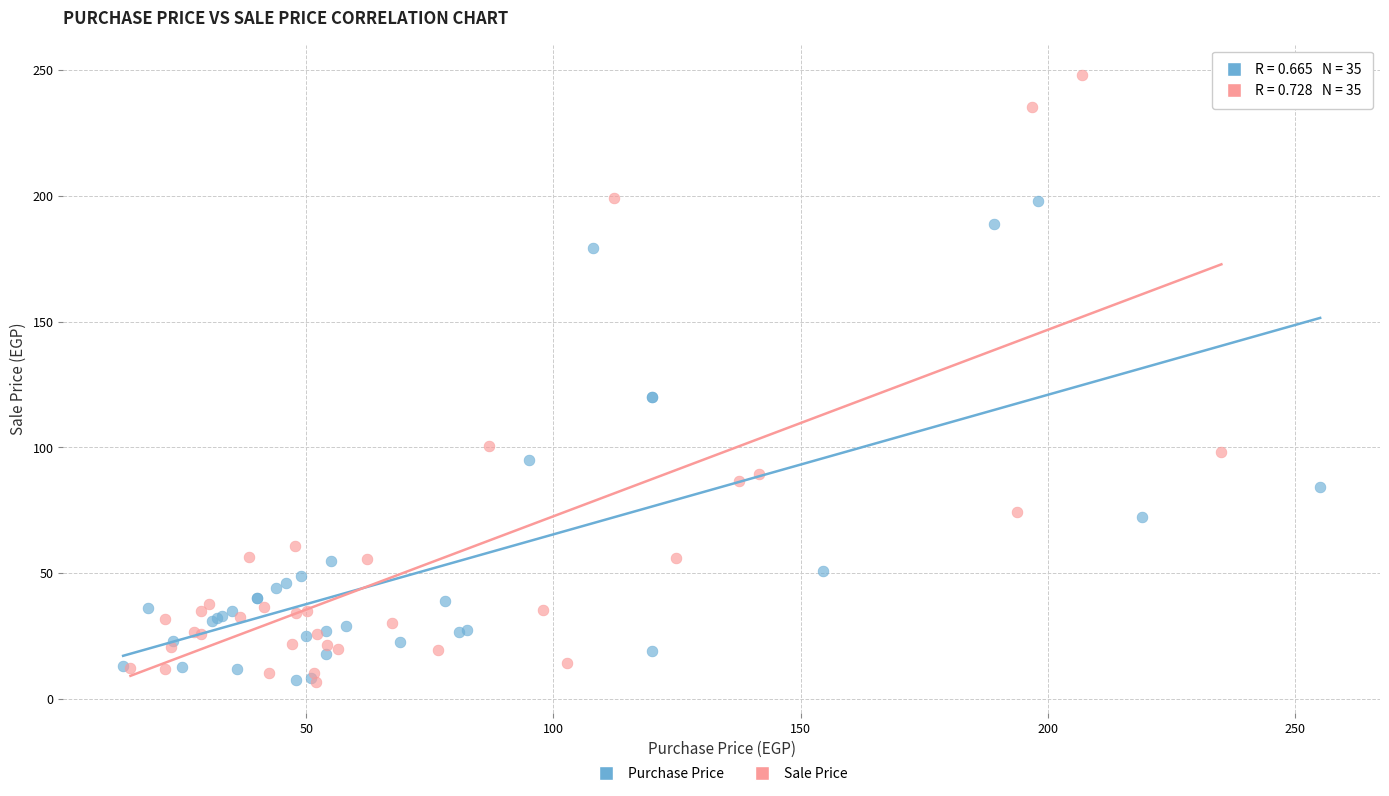

Which series reaches the maximum Y coordinate?

Sale Price